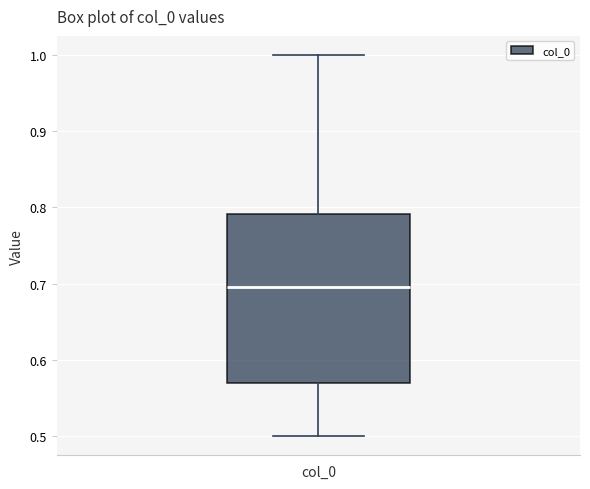

Transcribe this box plot: give where the median line is, the range the box spans, and where the two whiskers end, as read against the y-axis. The values are not printed on the chart, so give them approximately, as read against the axis.

median 0.70, box 0.57 to 0.79, whiskers 0.50 to 1.00